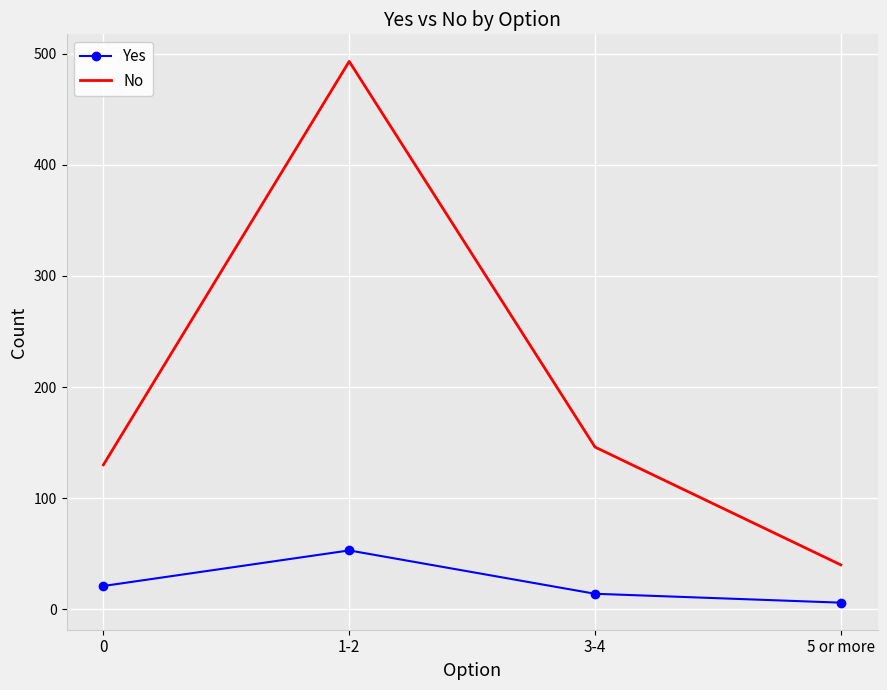

What is the difference between the maximum and minimum values in the No series?

453